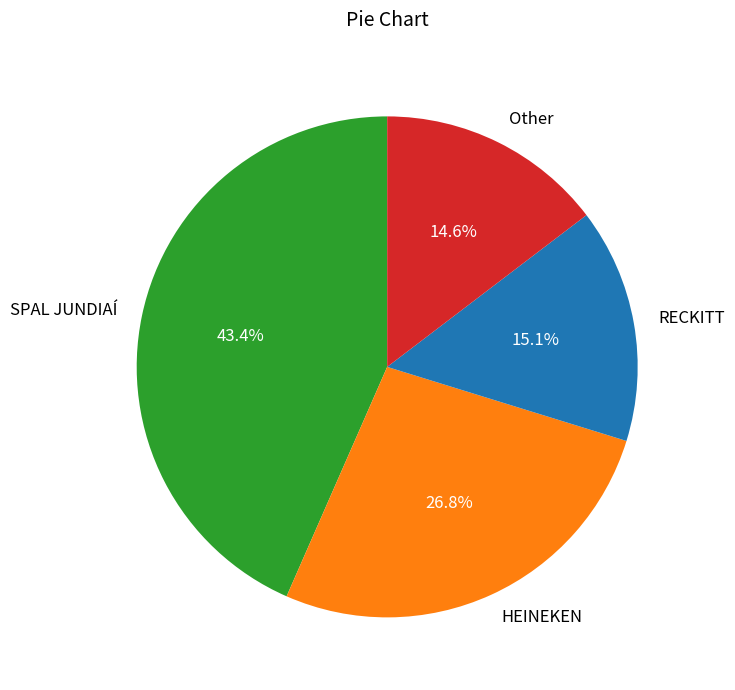

Which has a higher value, RECKITT or HEINEKEN?

HEINEKEN